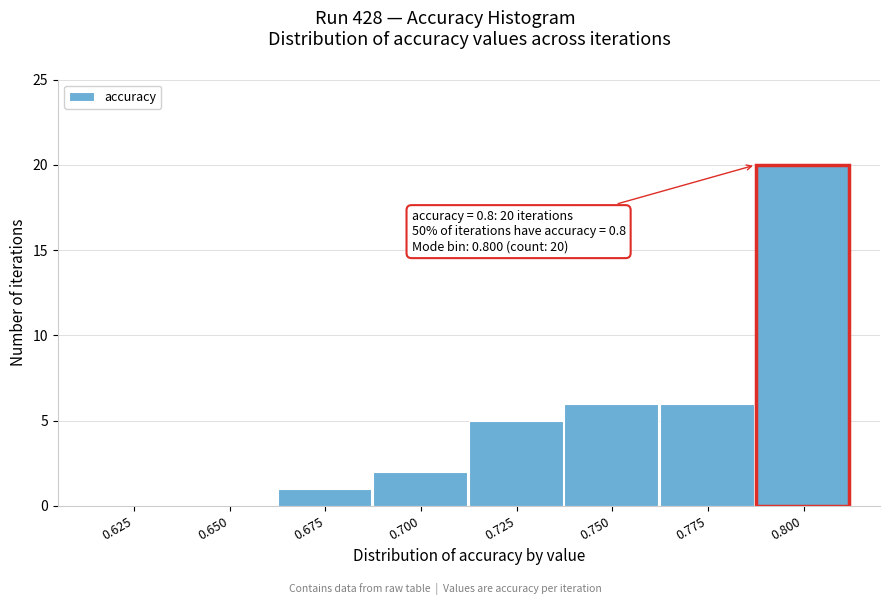

Reading left to right, extract all data points from this chart.

0.625=0	0.650=0	0.675=1	0.700=2	0.725=5	0.750=6	0.775=6	0.800=20